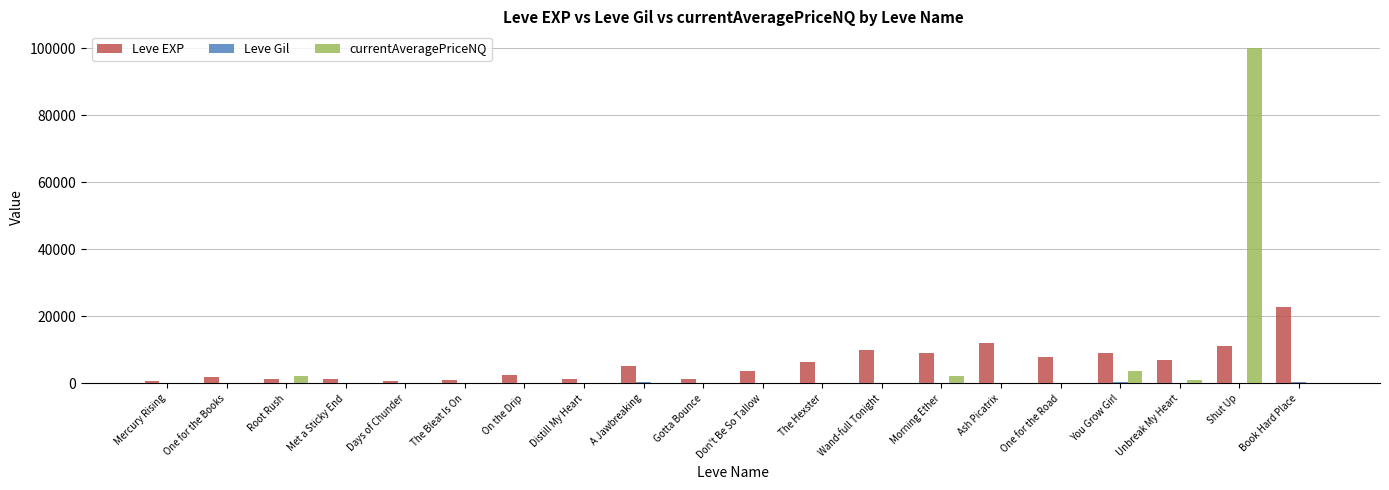

What is the total value across all series at One for the Road?

8048.0